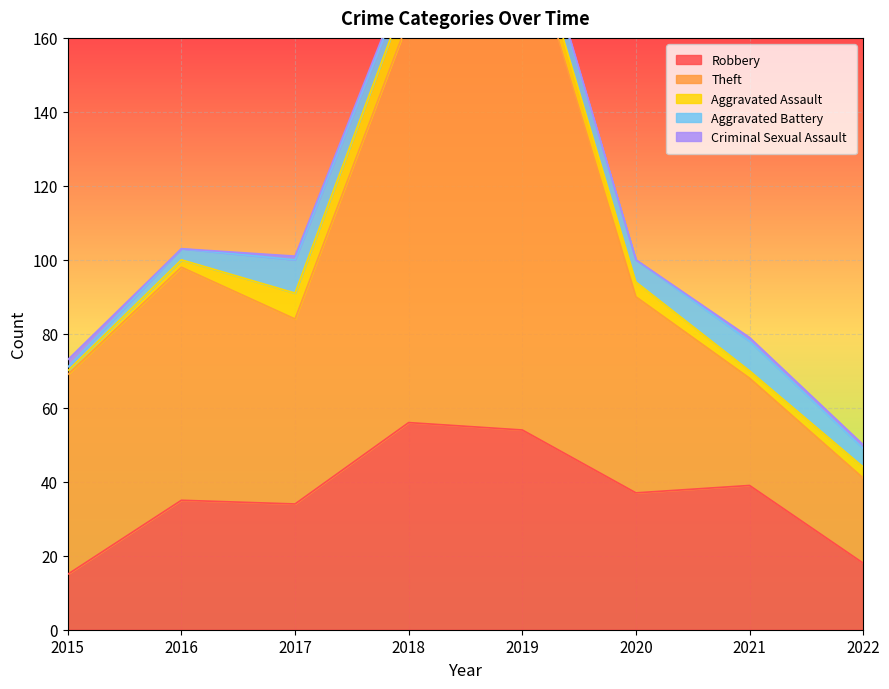

In Aggravated Assault, how many points are lower than both neighbors (excluding endpoints)?

1